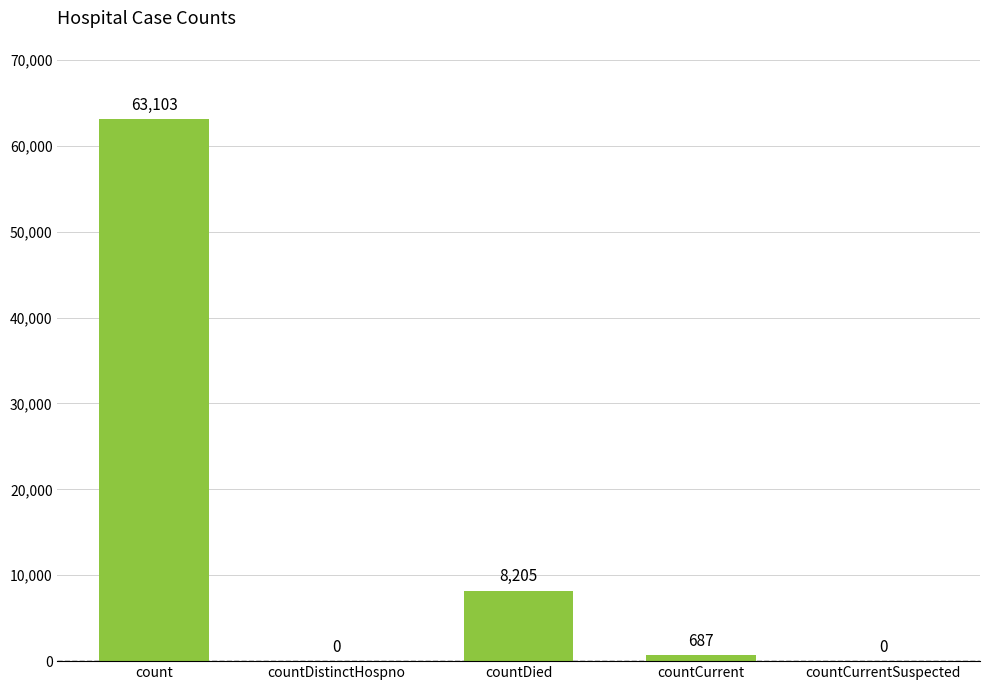

Approximately how many times larger is the value at countDied compared to countCurrent?

11.9